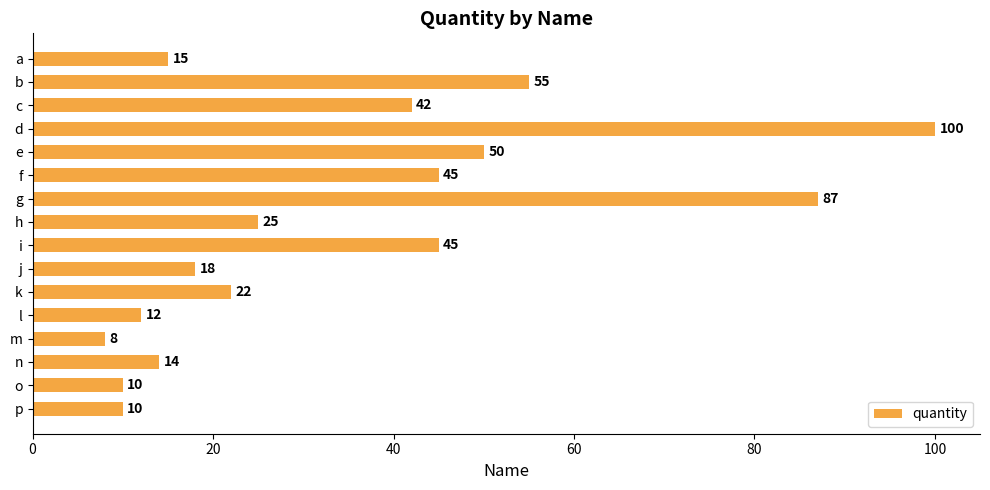

What is the approximate value at c?

42